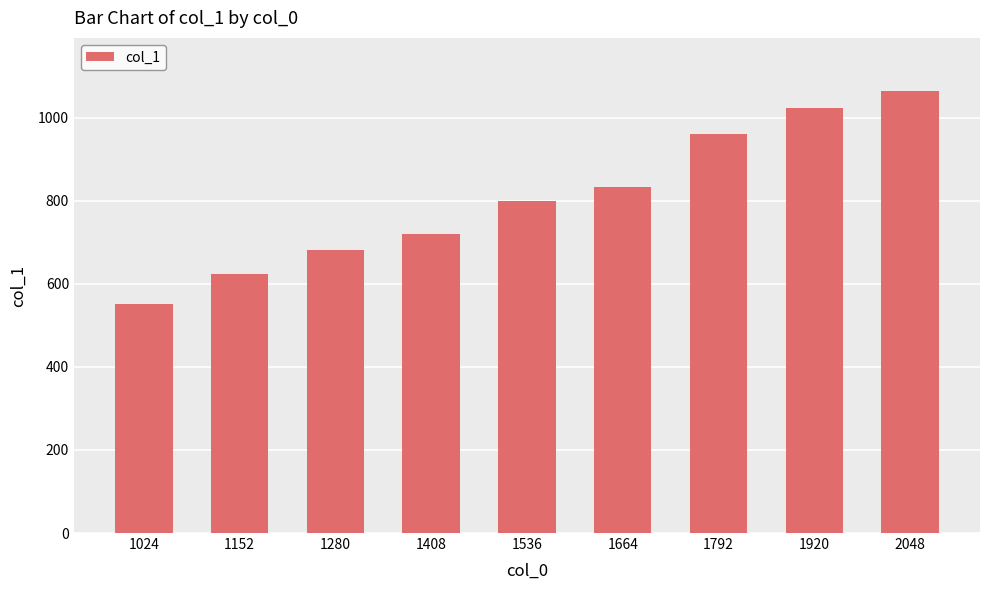

What is the sum of all values?

7256